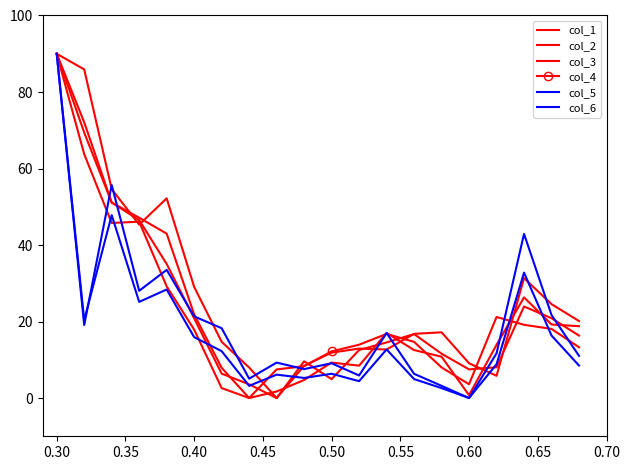

At how many categories does at least one series exceed 22?

8